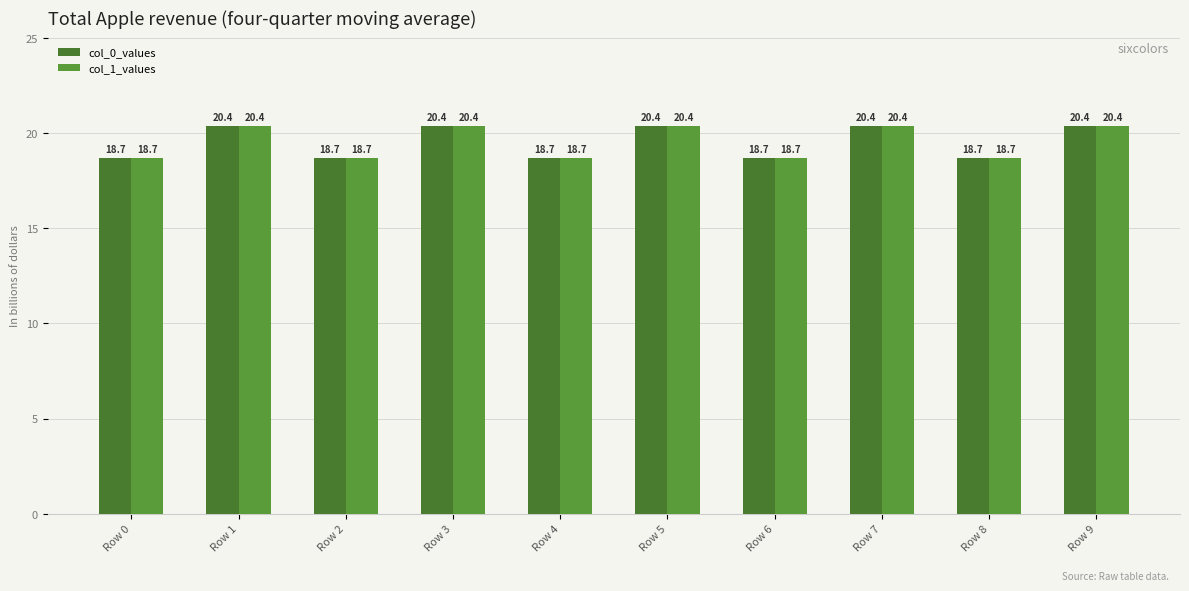

Is the value of col_0_values at Row 2 greater than the value of col_1_values at Row 3?

No